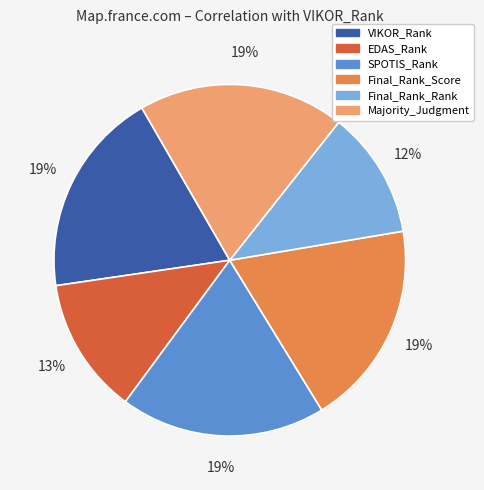

What is the ratio of the value at EDAS_Rank to the value at VIKOR_Rank?

0.7